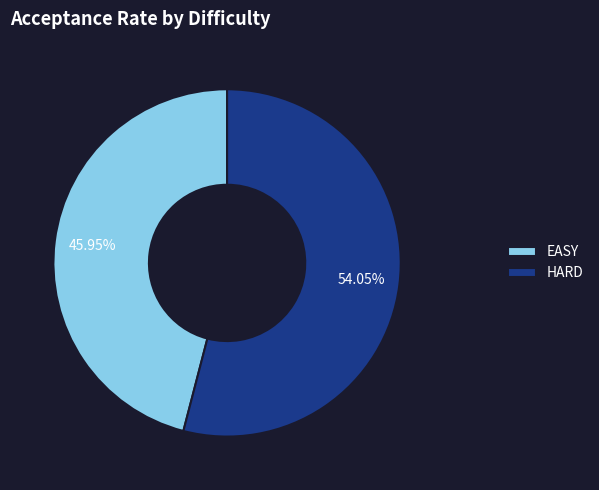

How many slices are in this pie chart?

2